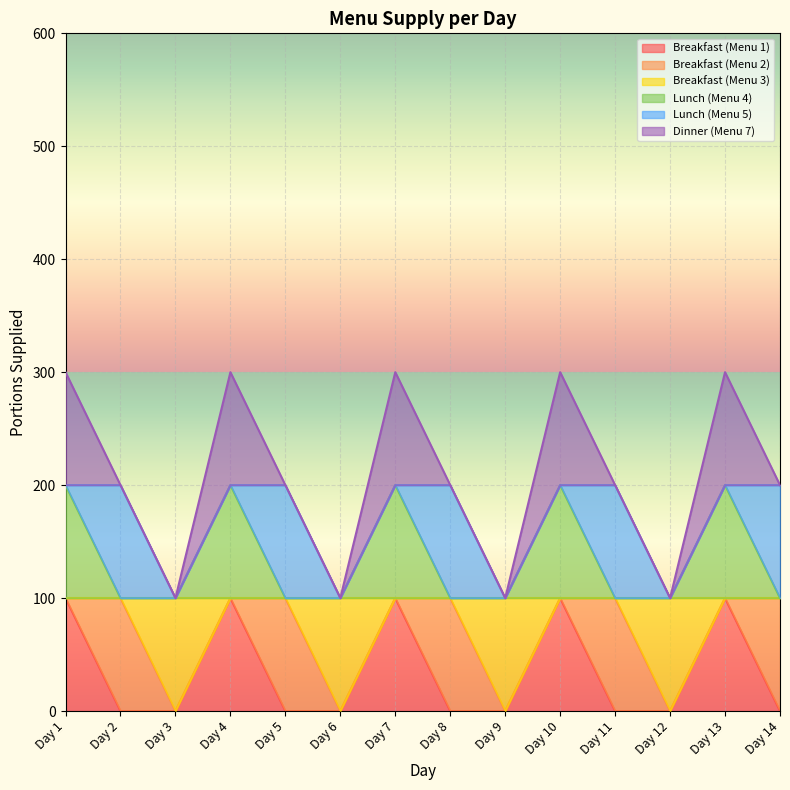

Does the chart display data point markers on the line(s)?

No